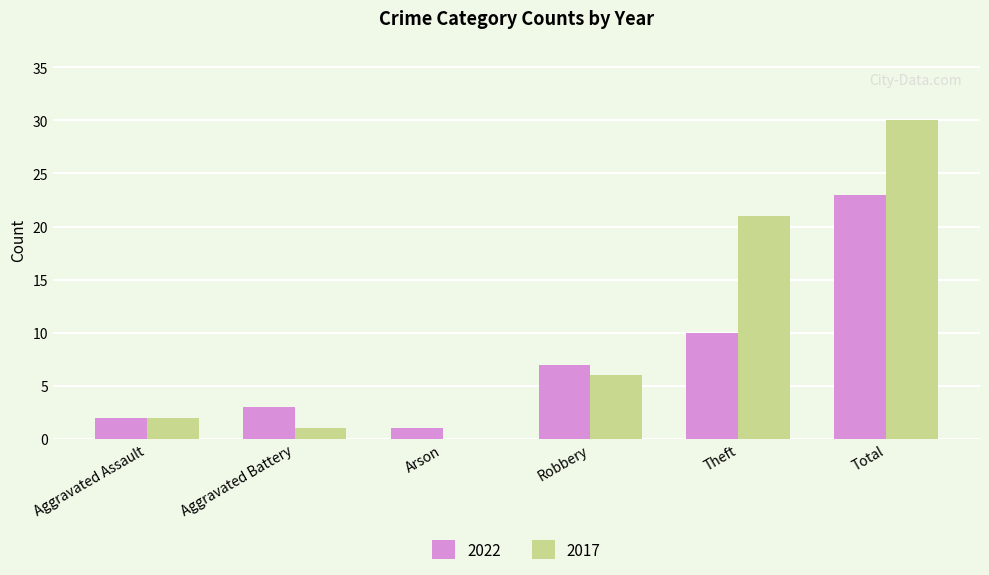

True or false: 2017 has a value of 2 at Aggravated Assault.

True